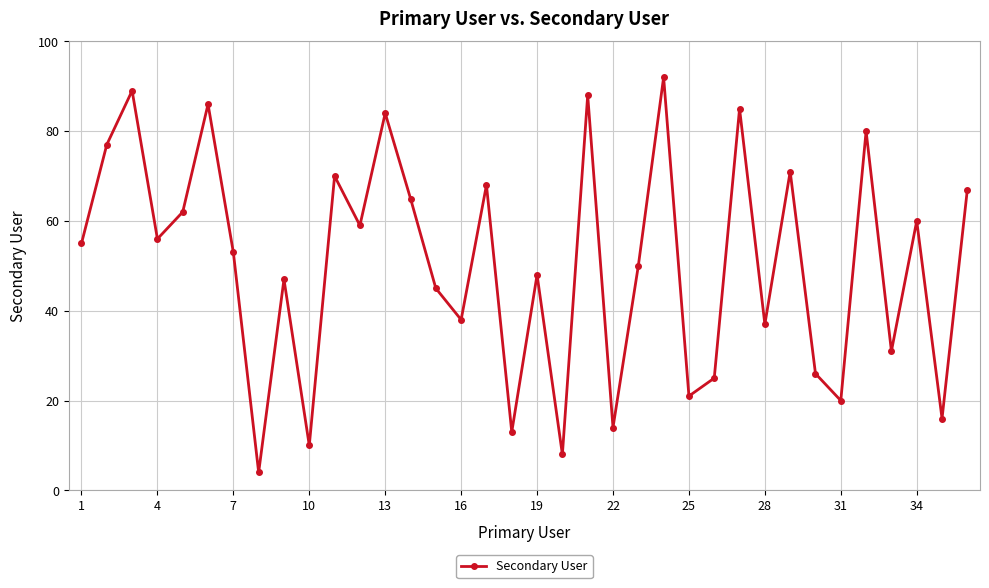

What is the difference between the maximum and minimum values?

88